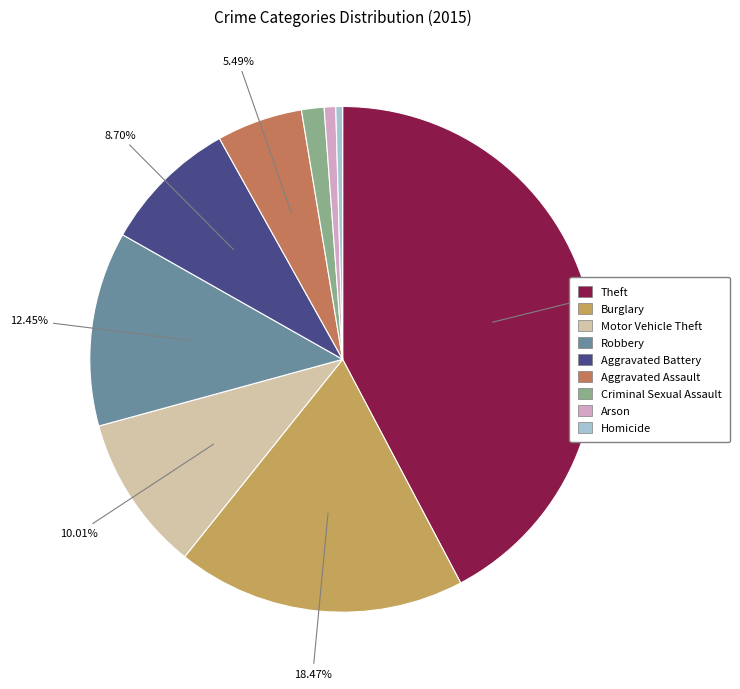

What percentage is NOT represented by Burglary?

81.5%